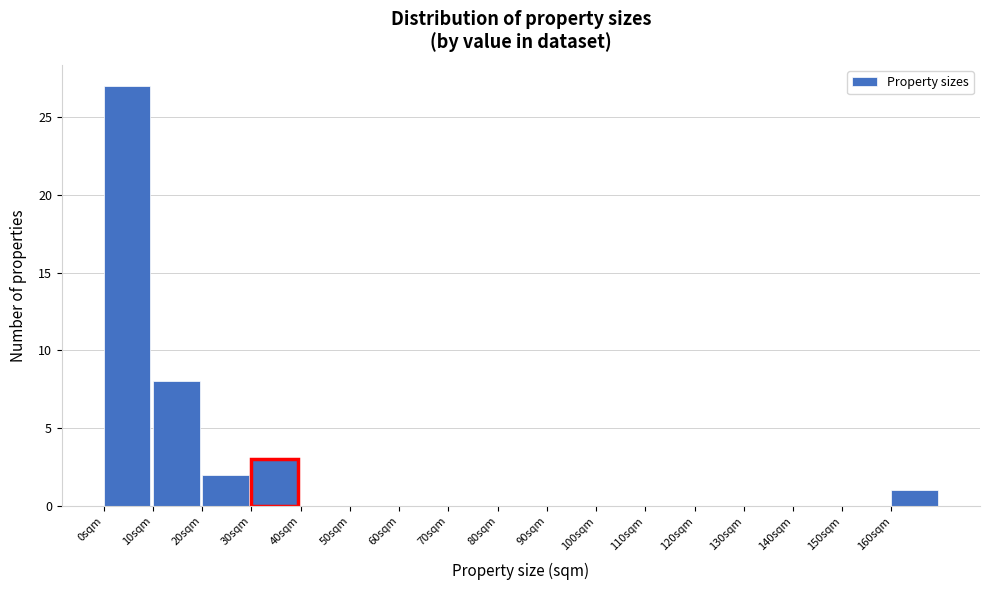

Over which range of the x-axis is the bar tallest?

0 to 10